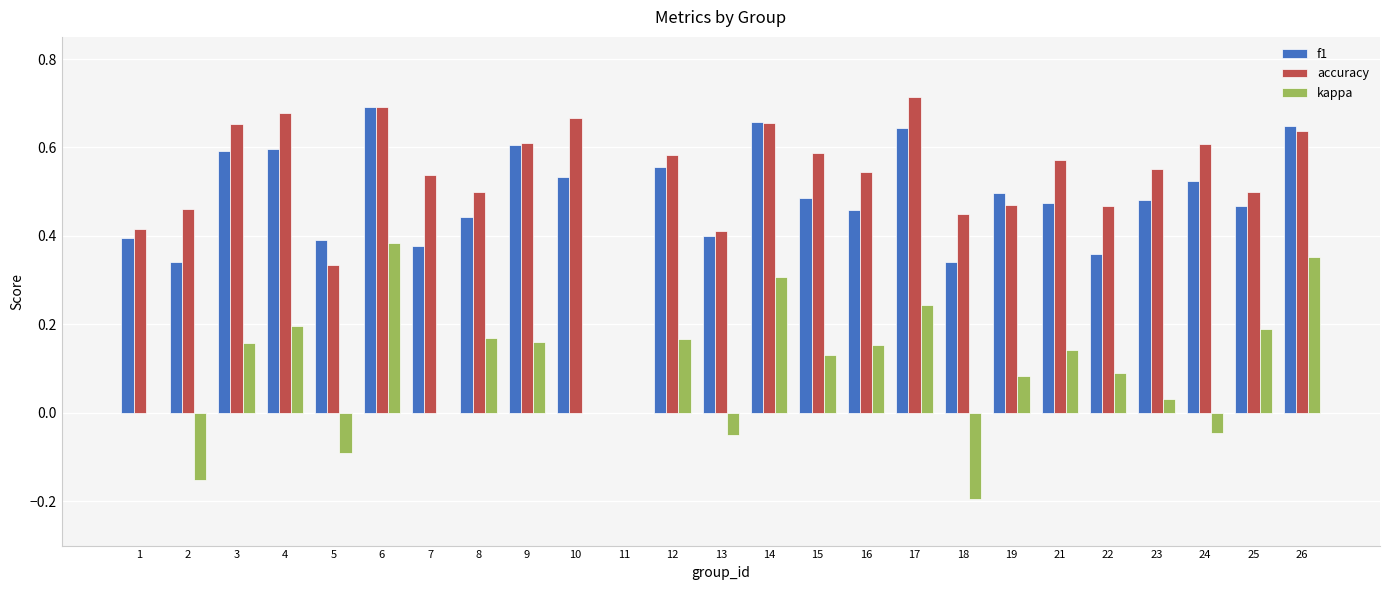

What is the sum of all accuracy values?

13.3